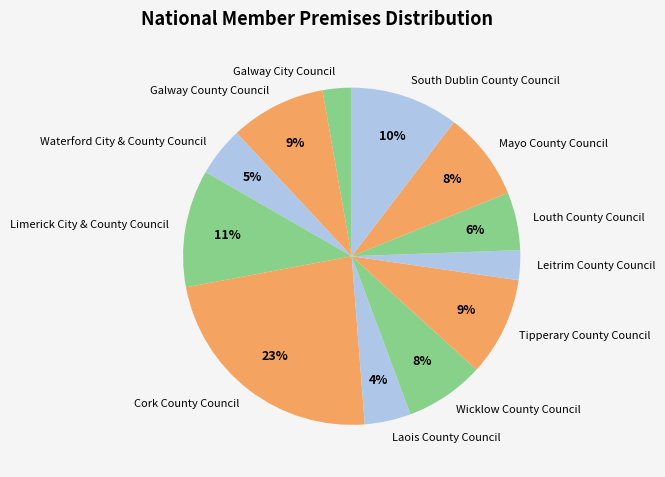

To the nearest percent, what percentage of the pie is Laois County Council?

4%